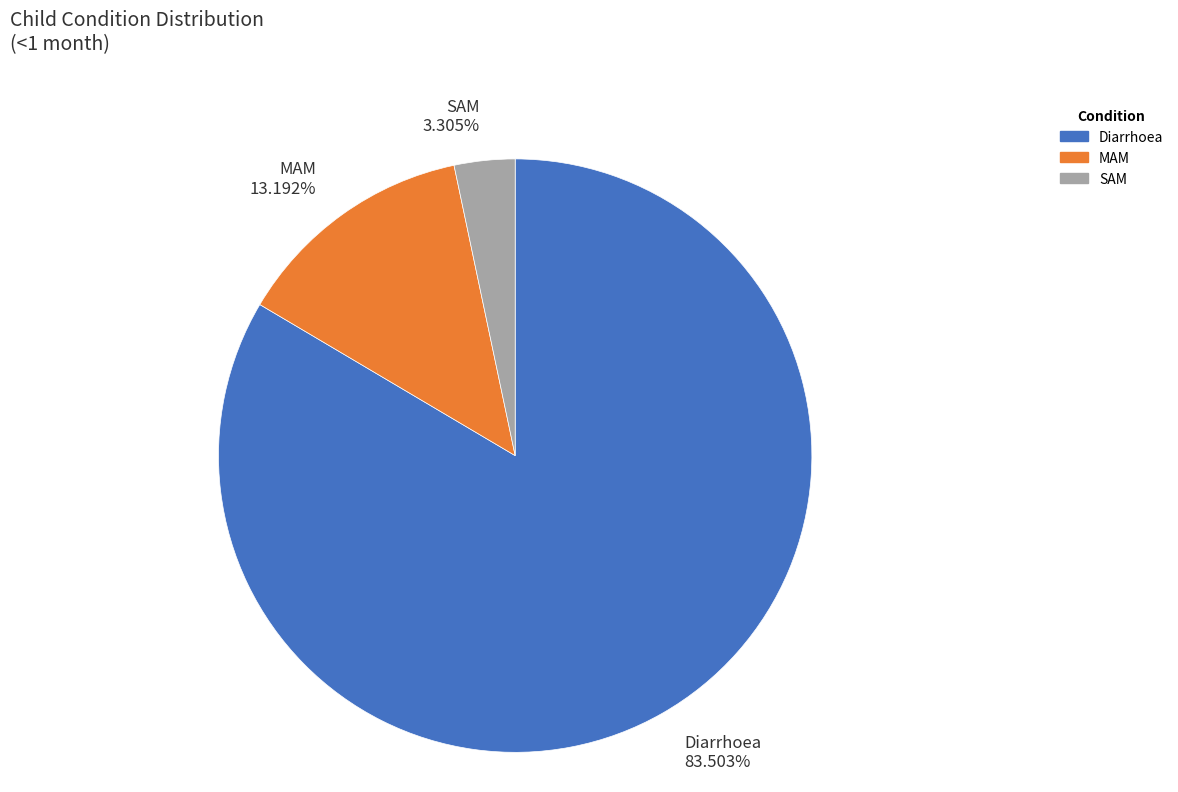

To the nearest percent, what is the difference between the MAM and SAM slice percentages?

10%